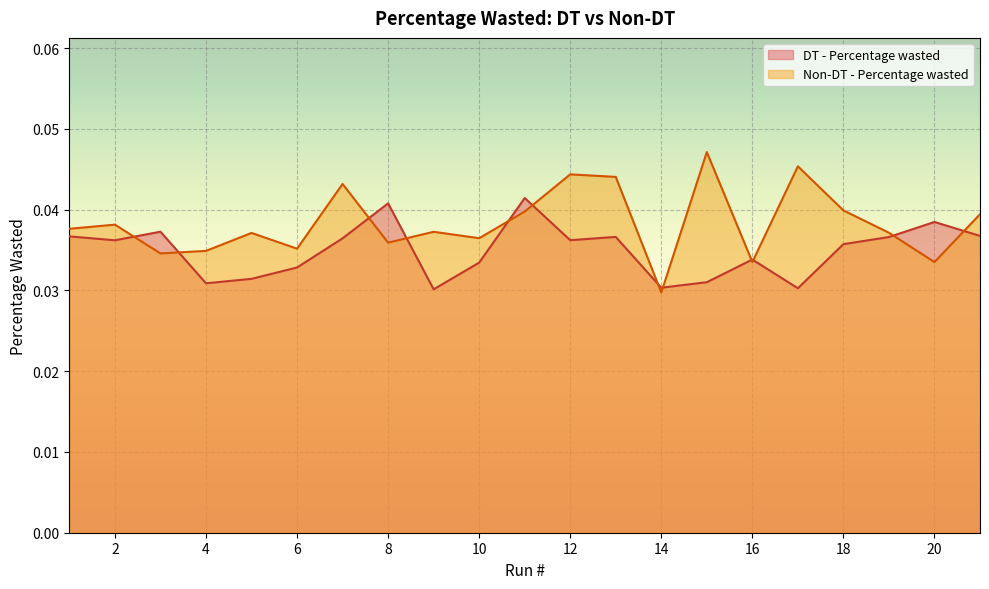

True or false: Non-DT - Percentage wasted has more than 2 points higher than both neighbors.

True